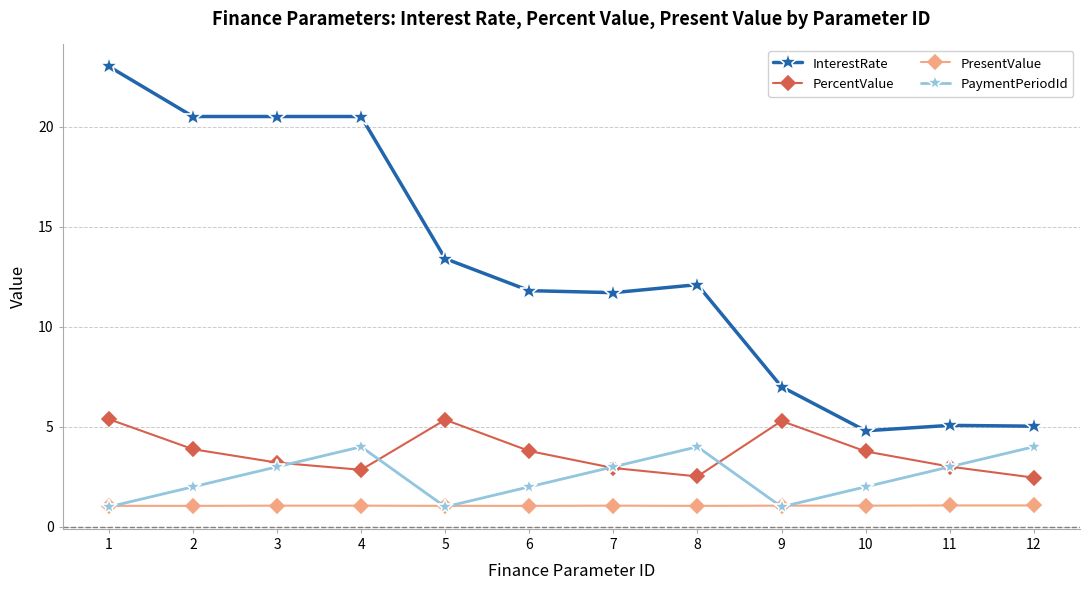

What is the total value across all series at 2?

27.4